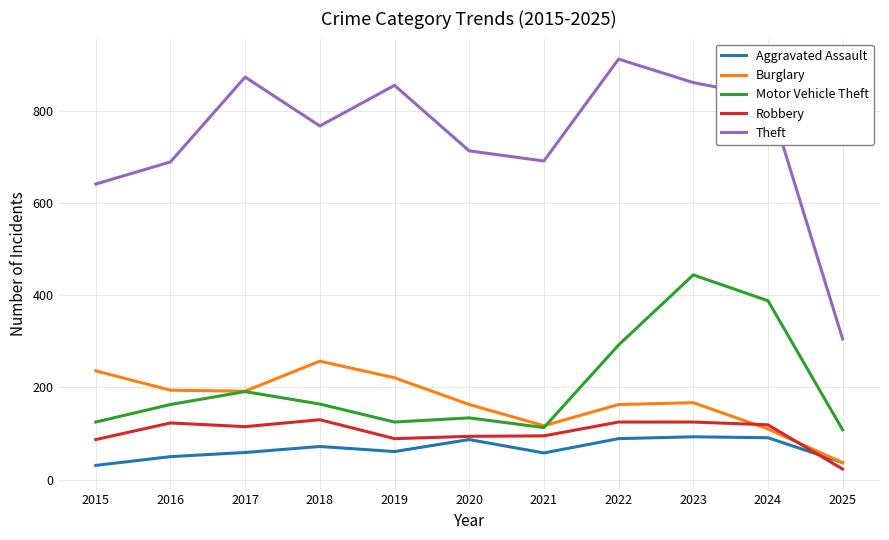

Is this an area chart (filled region under the line)?

No